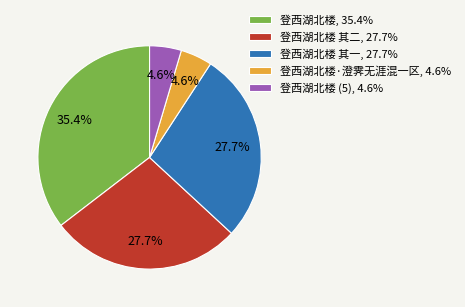

Between 登西湖北楼·澄霁无涯混一区, 4.6% and 登西湖北楼 其一, 27.7%, which is larger?

登西湖北楼 其一, 27.7%